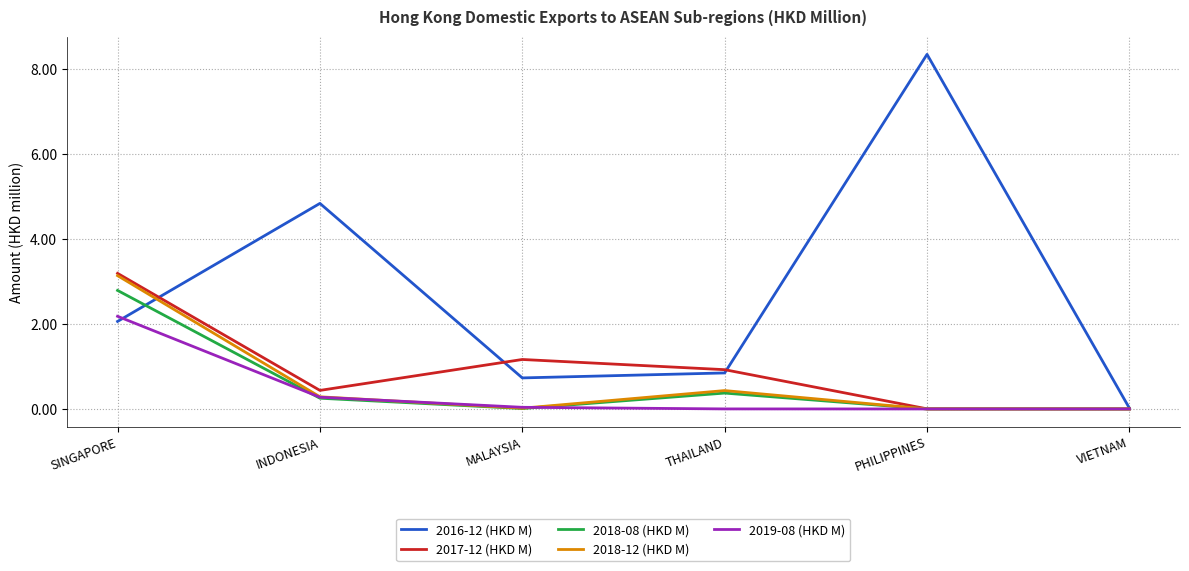

Does the chart have visible grid lines?

Yes